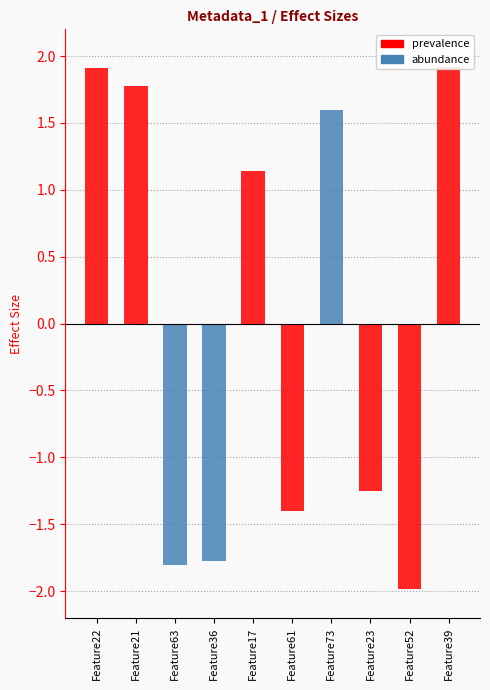

What is the smallest value displayed?

-2.0